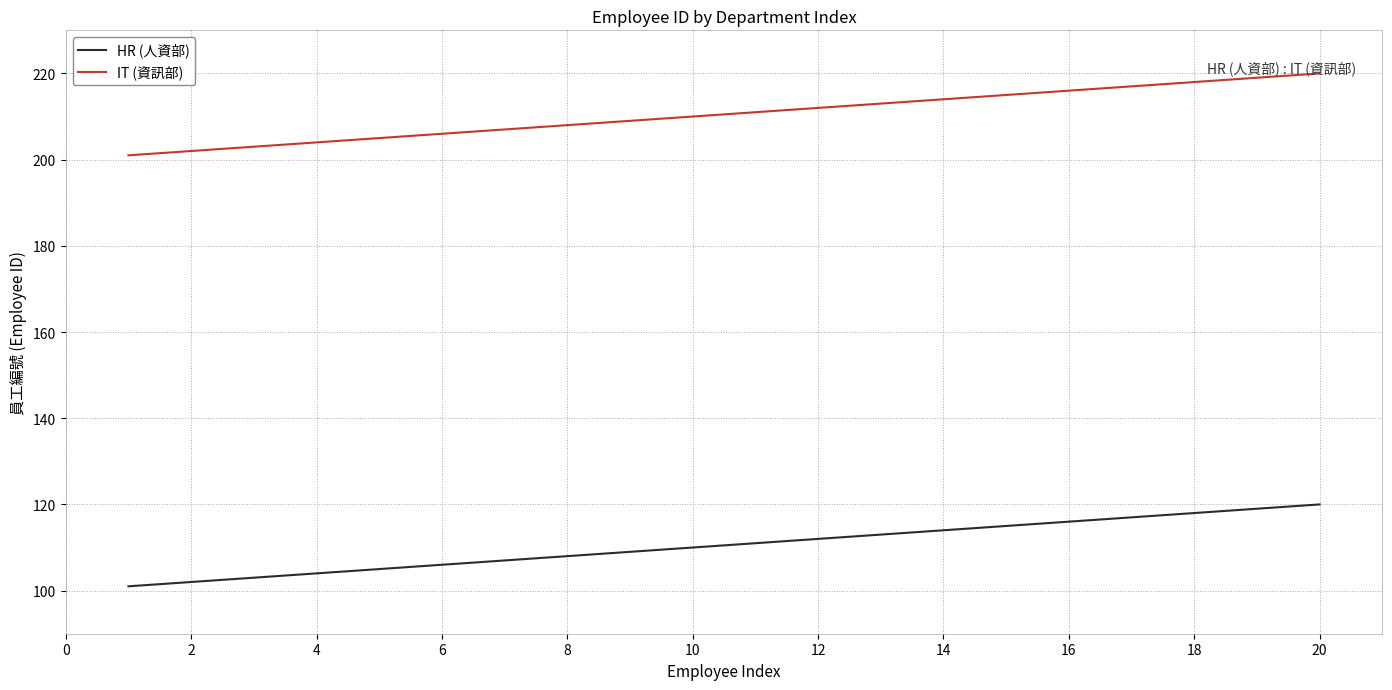

What is the smallest value displayed?

101